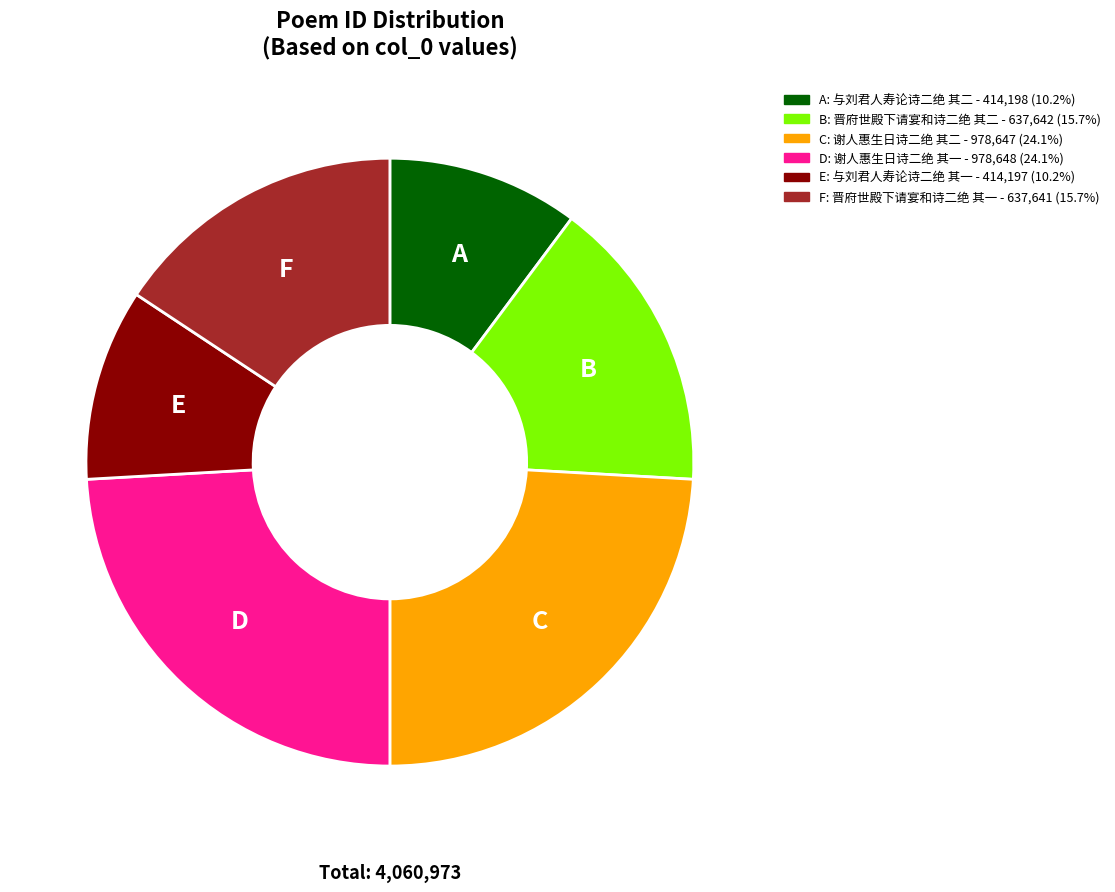

Does any single category account for the majority?

No